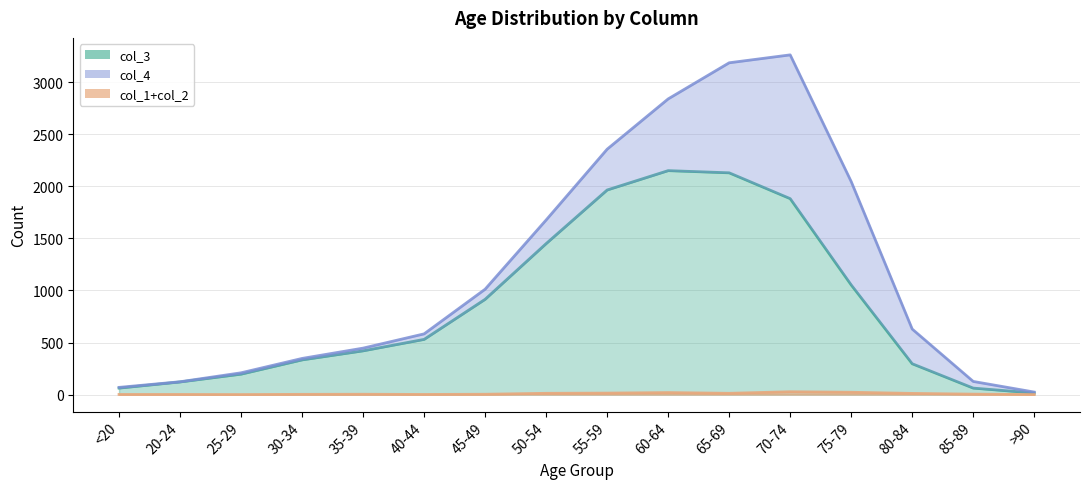

How many values in the col_1 series exceed 3?

7